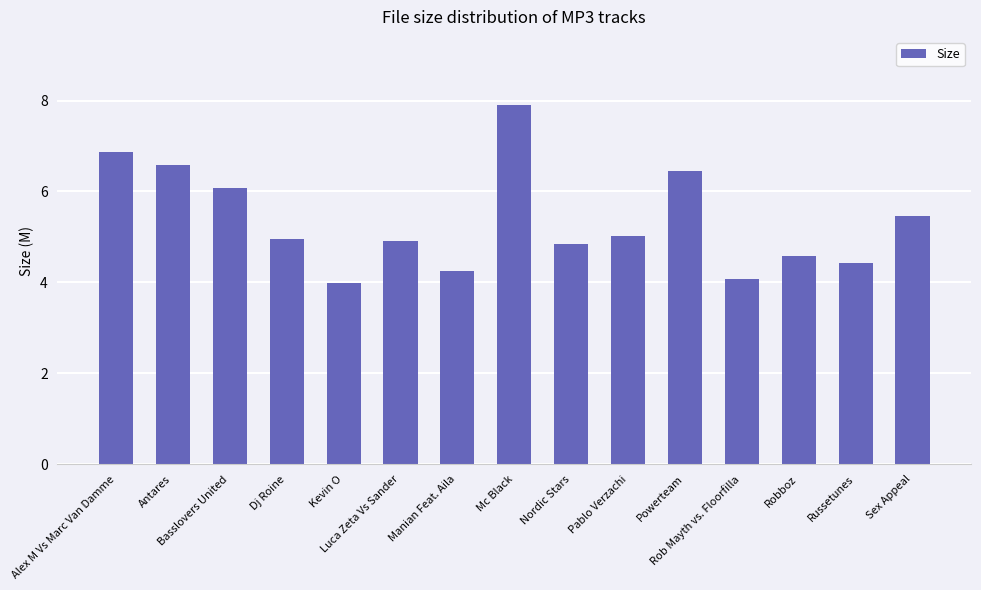

What is the label of the 12th bar from the right?

Dj Roine